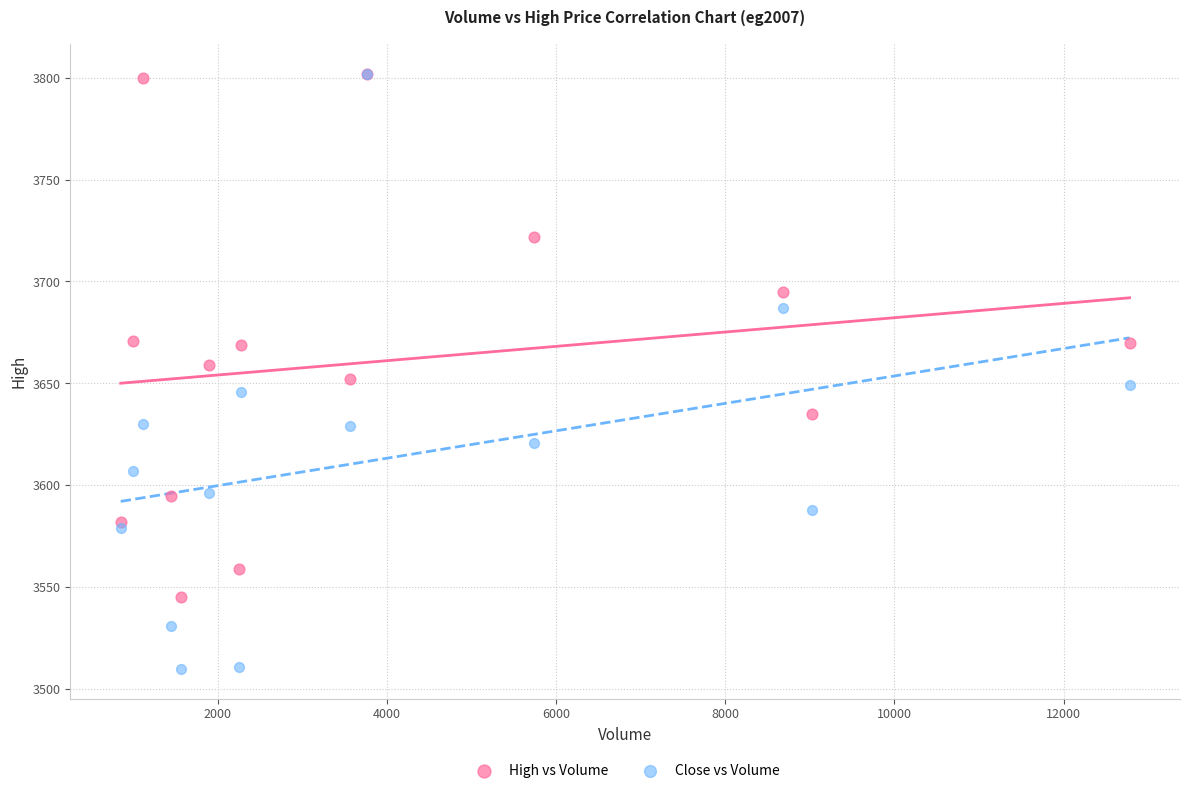

Which series has the largest Y range (max minus min)?

Close vs Volume